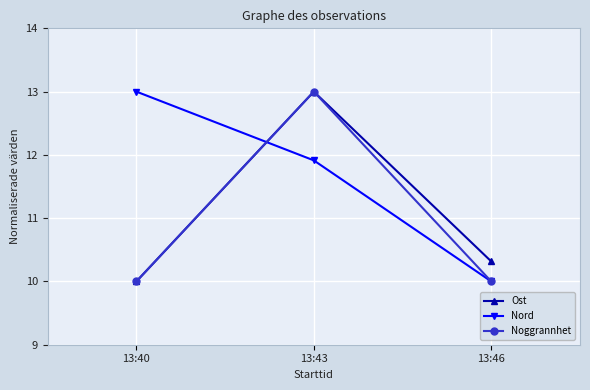

Is this an area chart (filled region under the line)?

No